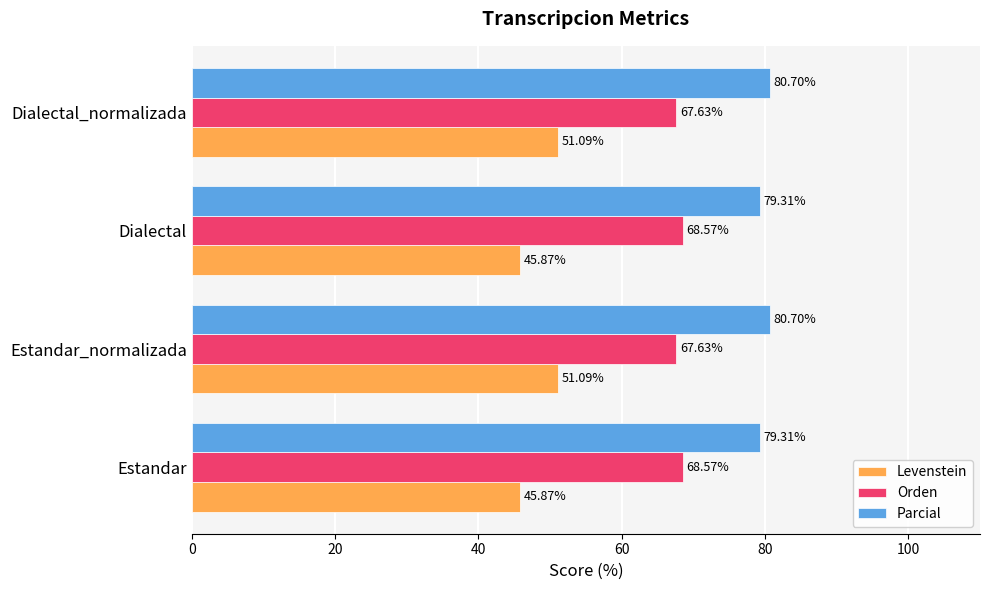

Which series has the widest spread of values?

Levenstein